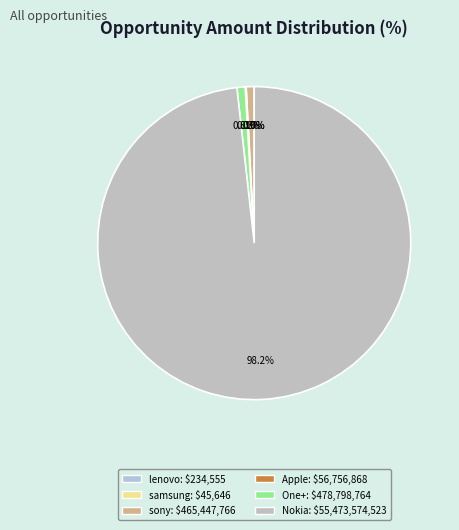

Which slice is the smallest?

TC_02 (samsung)